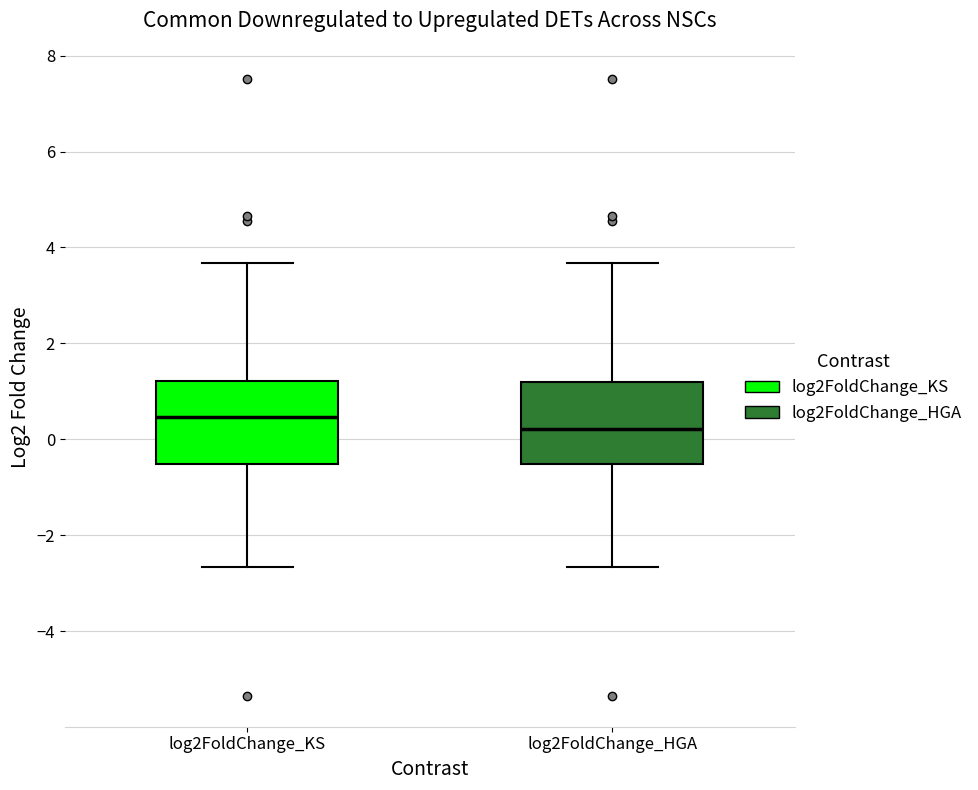

Reading left to right, transcribe this box plot: for each box, give where its median line is, the range the box spans, and where its two whiskers end, as read against the y-axis. The values are not printed on the chart, so give them approximately, as read against the axis.

log2FoldChange_KS: median 0.4, box -0.6 to 1.2, whiskers -2.6 to 3.6
log2FoldChange_HGA: median 0.2, box -0.6 to 1.2, whiskers -2.6 to 3.6